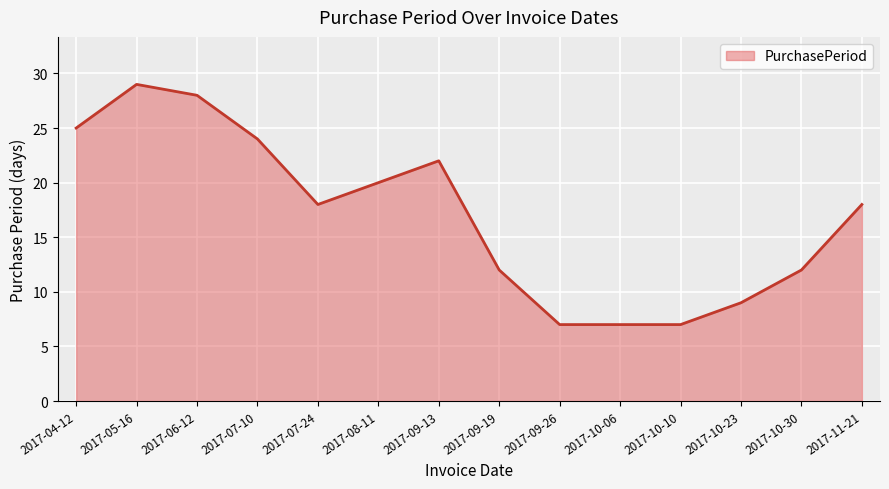

The chart shows a value of 7 at 2017-08-11. True or false?

False